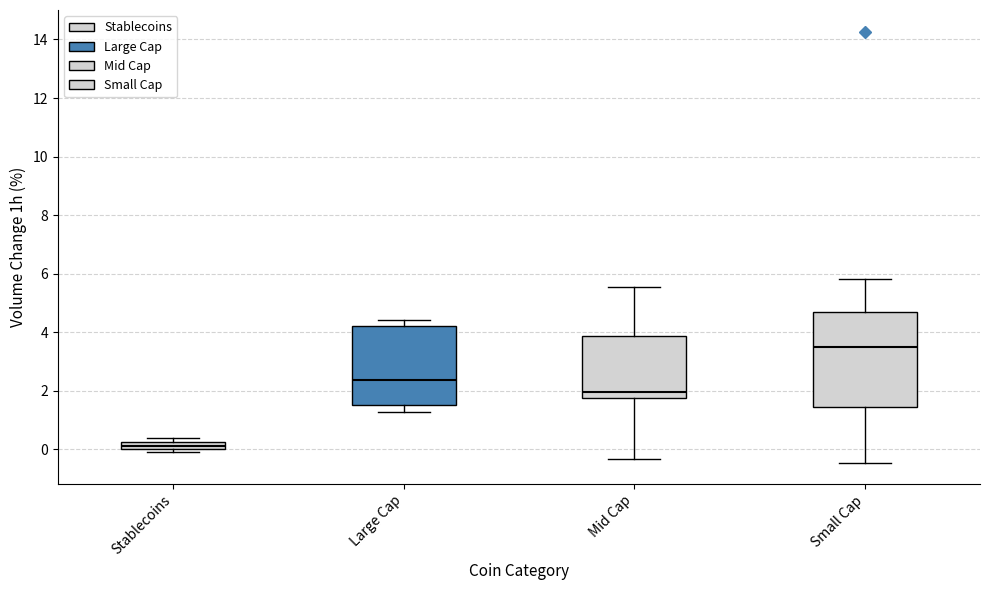

Which box has the lowest median line?

Stablecoins